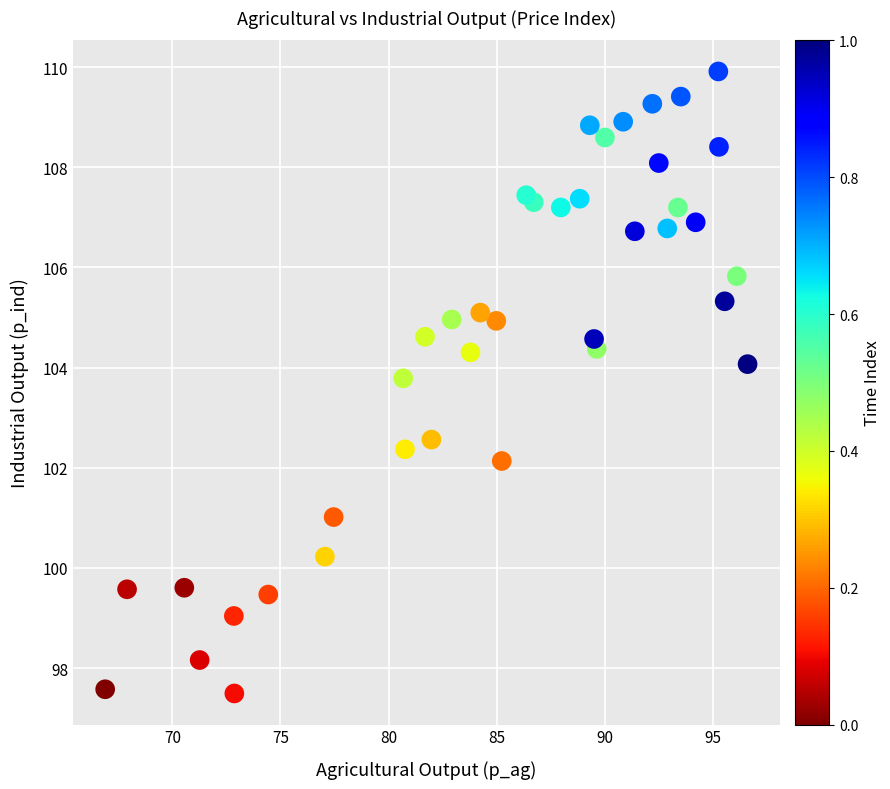

What is the range of X values (max minus min)?

29.7